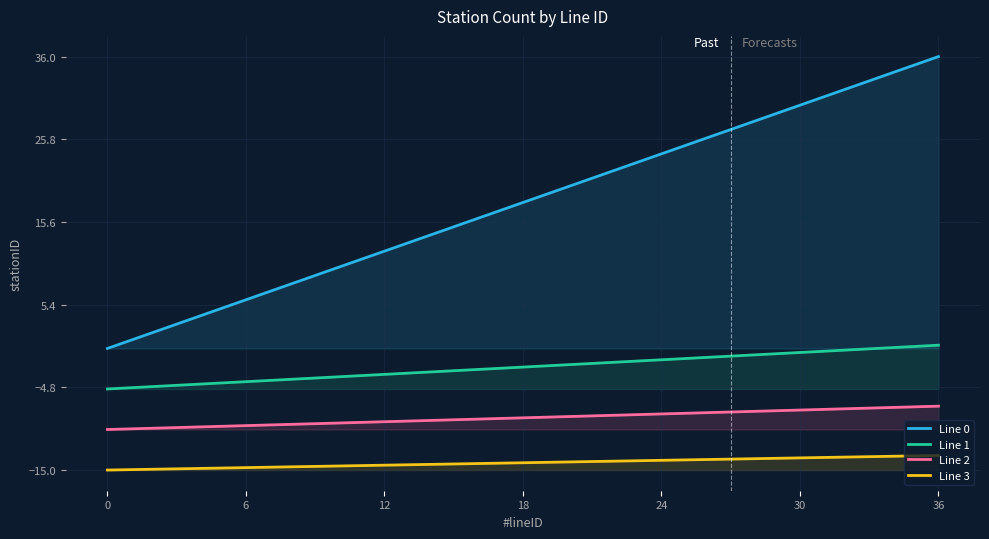

Rank the series at 12 from highest to lowest value.

Line 0, Line 1, Line 2, Line 3